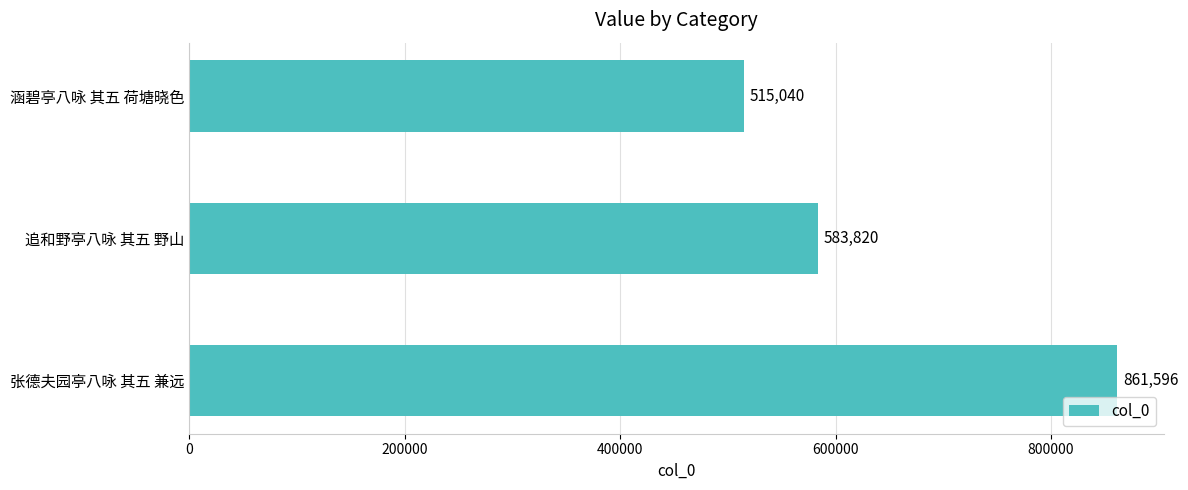

What is the difference between the maximum and second lowest values?

277776